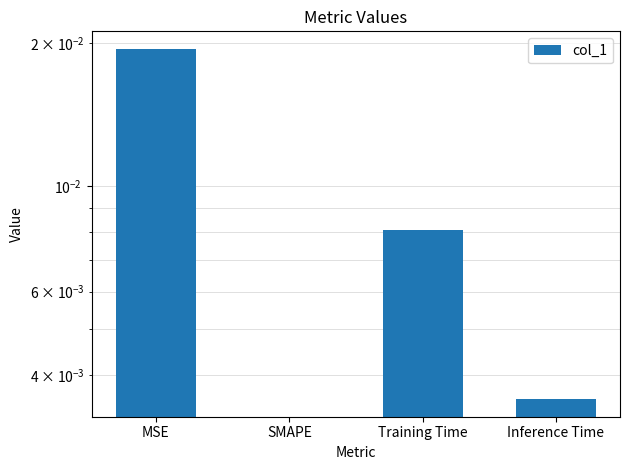

Where is the data nearest to the value 0?

SMAPE